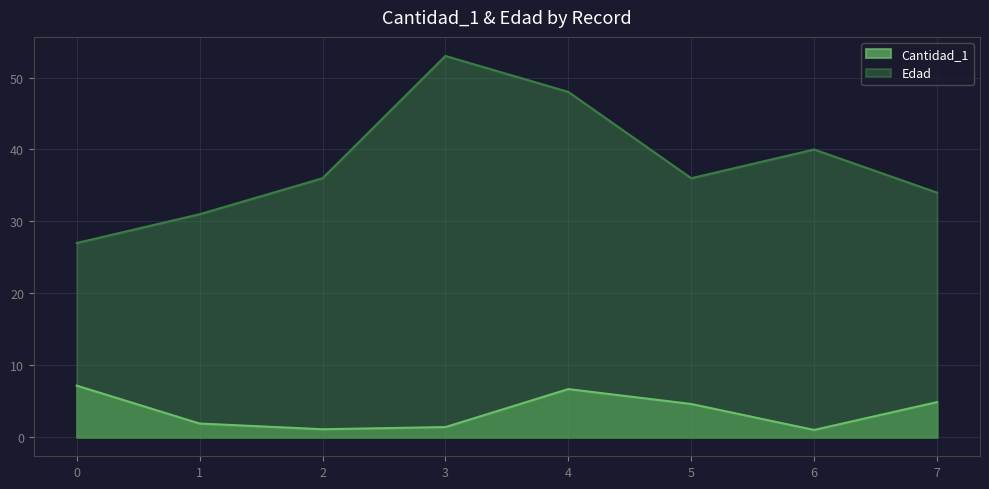

What is the total value across all series at 5?

40.6